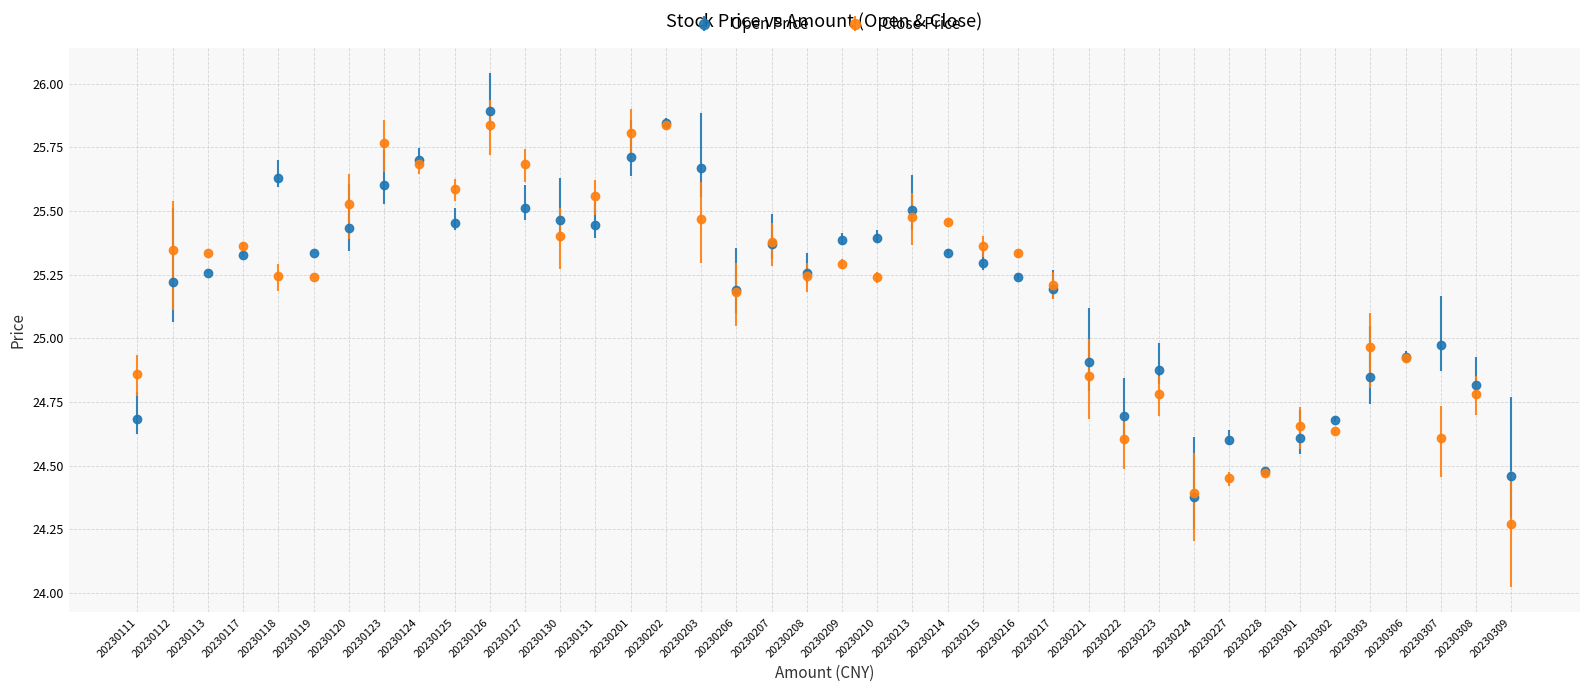

What is the difference between the highest and lowest values at 20230307?

0.4